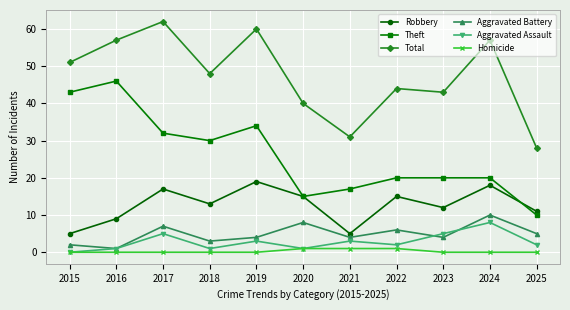

What is the maximum value for Total?

62